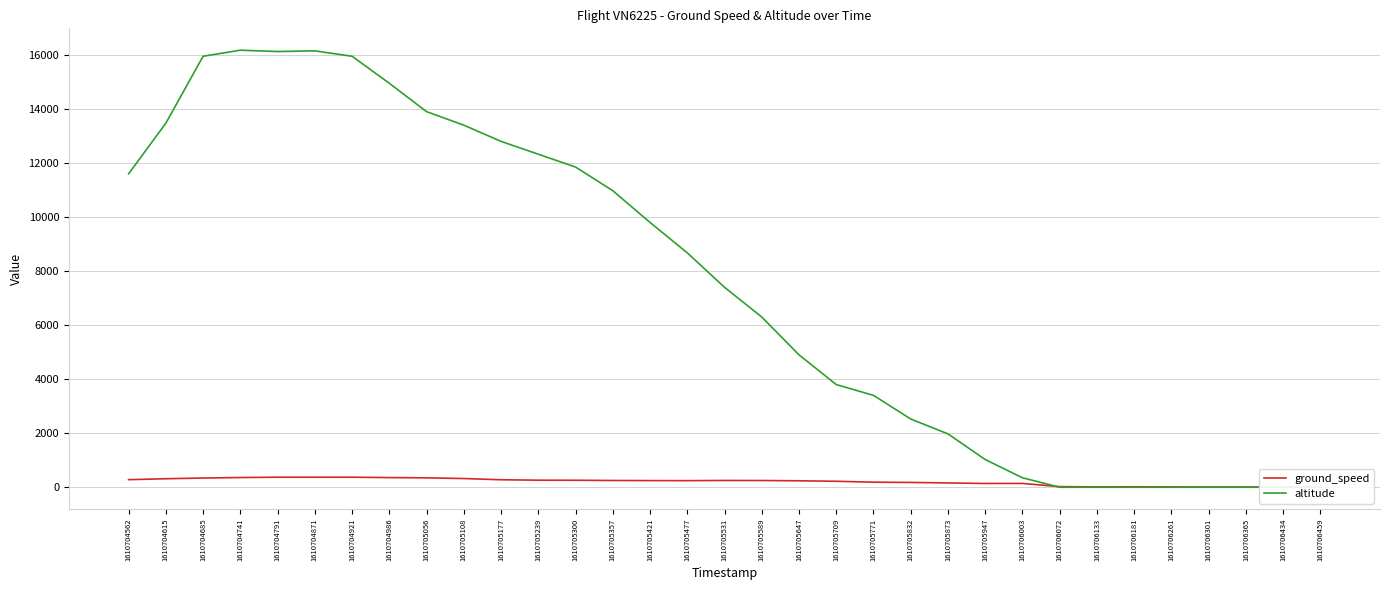

At which label does ground_speed reach its minimum?

1610706459